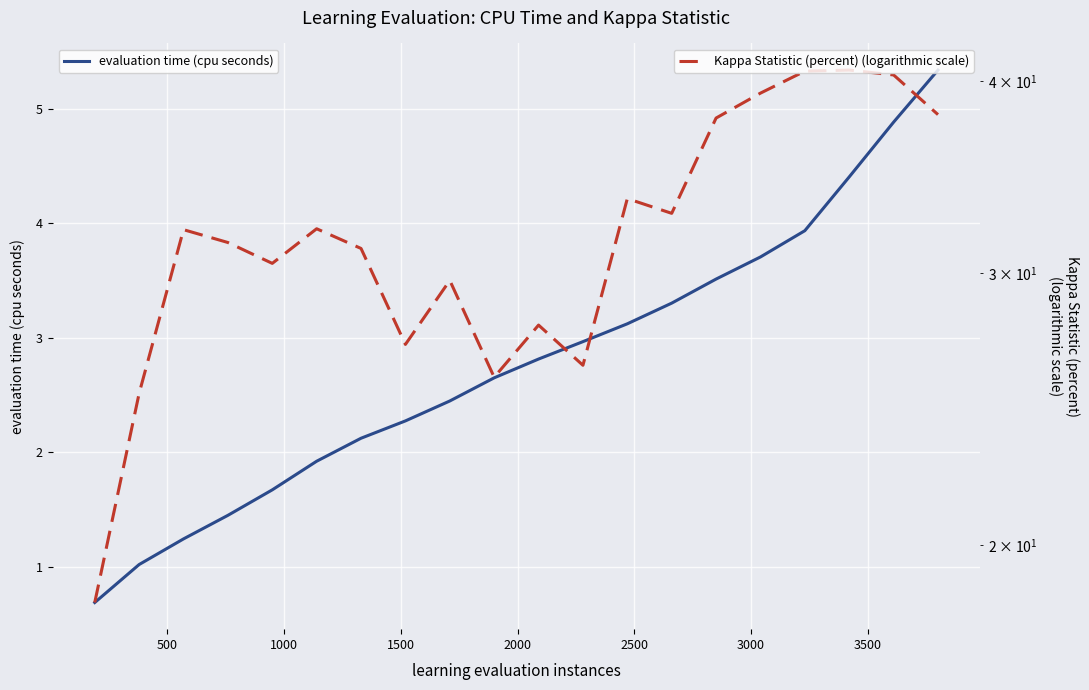

What is the lowest value of the evaluation time (cpu seconds) series?

0.7